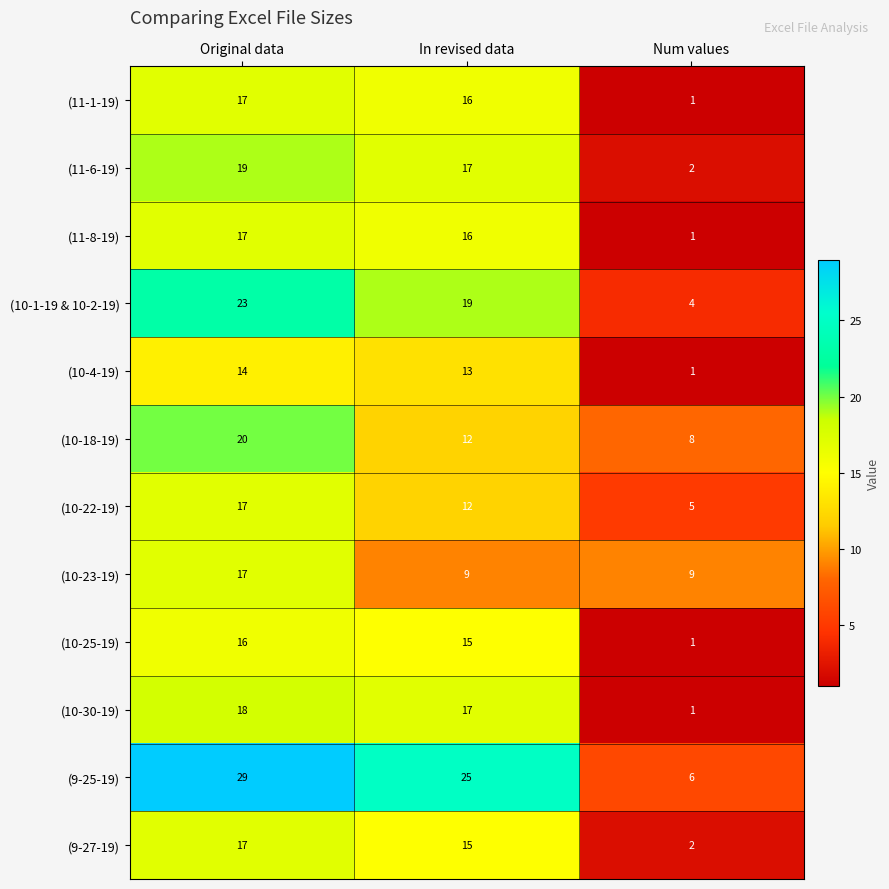

At how many categories does at least one series exceed 13?

2